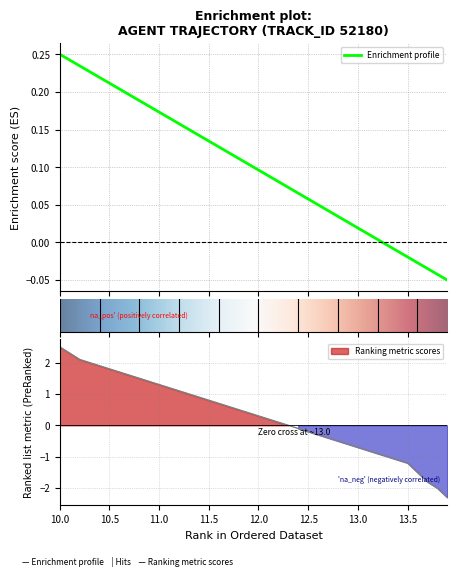

At which category is the sum across all series the highest?

10.0